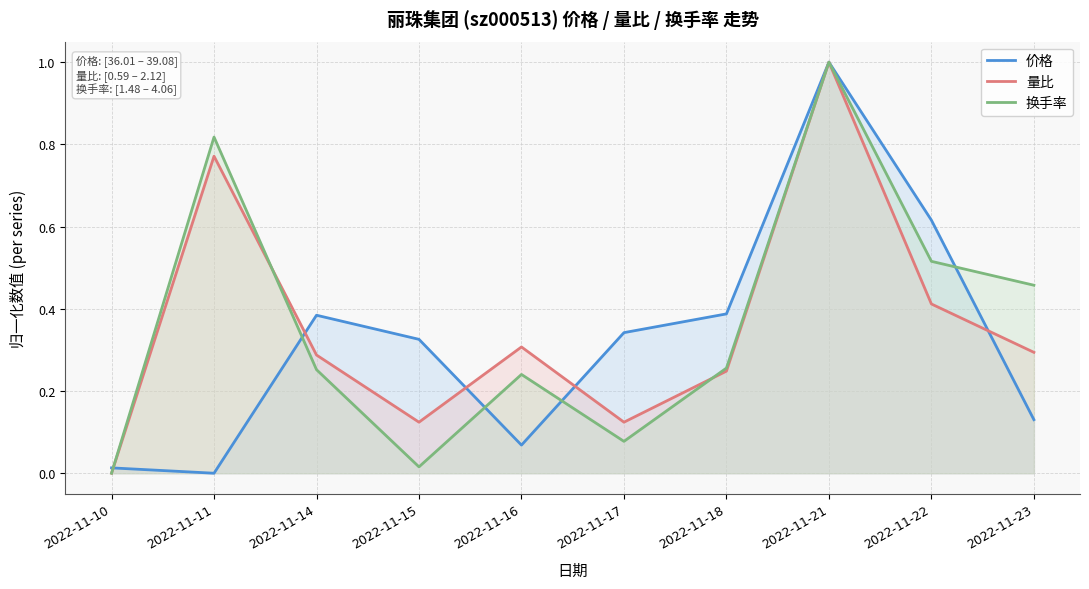

How many interior local peaks does the 量比 series have?

3